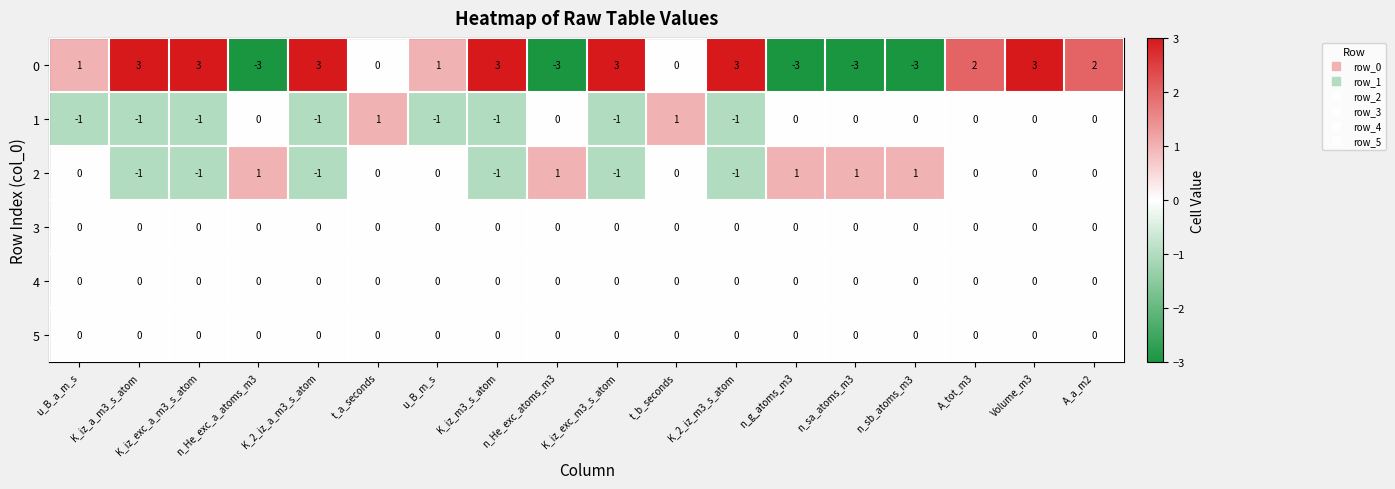

Count the number of data series in this chart.

6